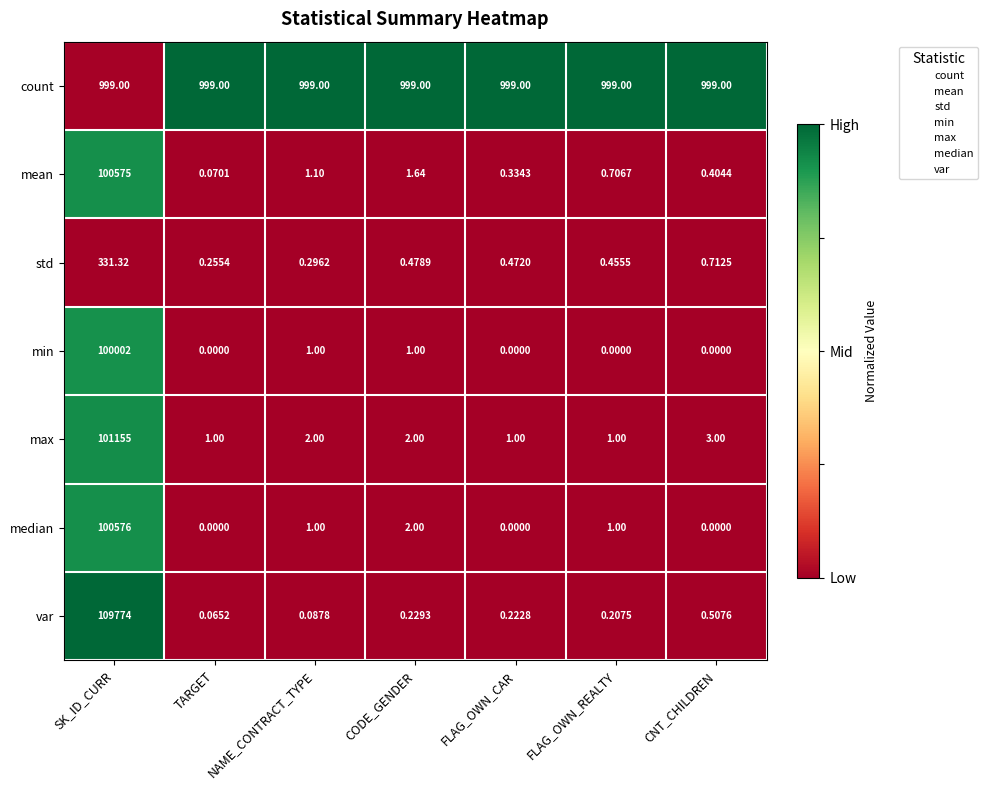

At how many categories does at least one series exceed 0?

7